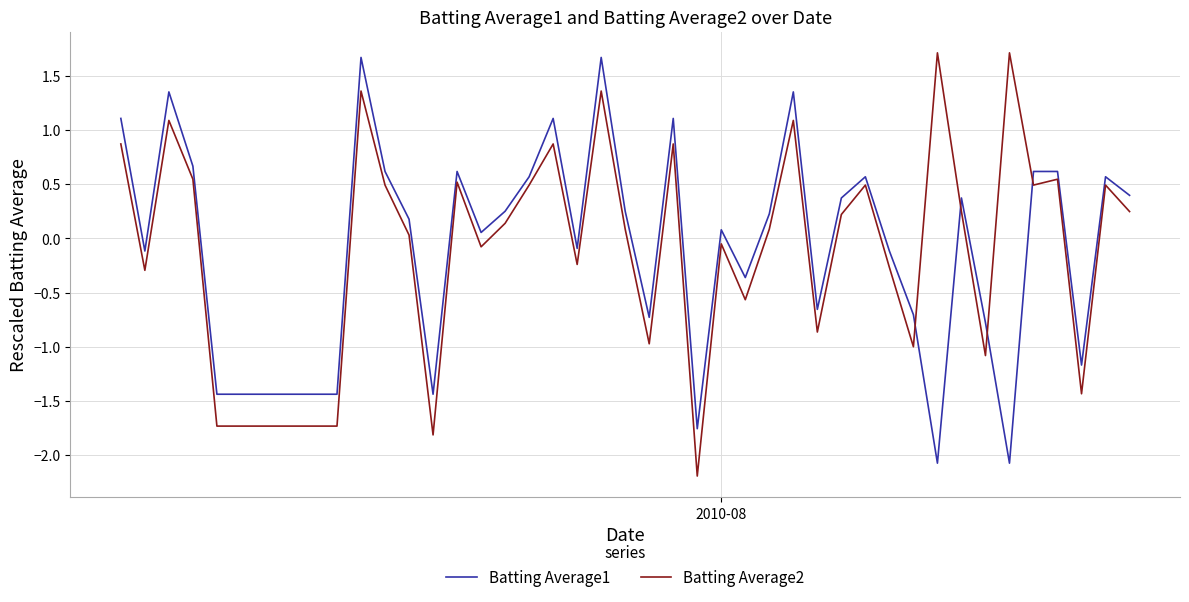

Which series ends up on top after the final intersection of Batting Average2 and Batting Average1?

Batting Average1